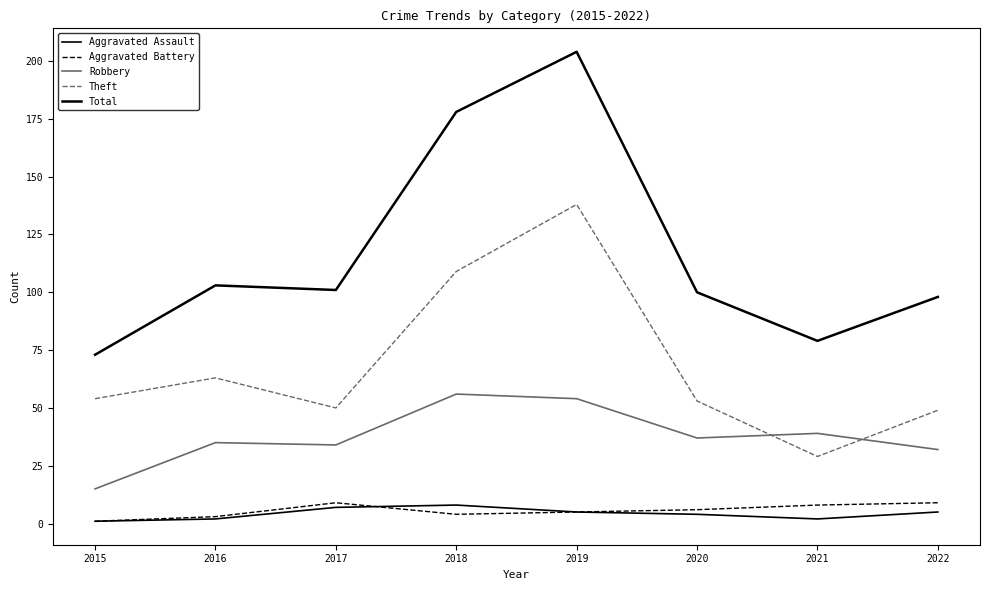

Is the value of Aggravated Battery at 2015 greater than the value of Robbery at 2020?

No